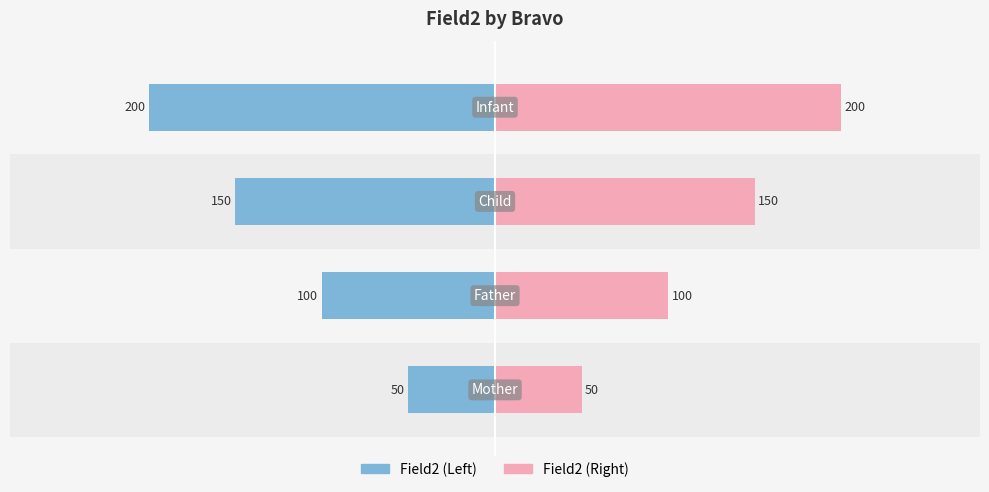

True or false: Field2 (Left) has a value of -77 at −300.

False